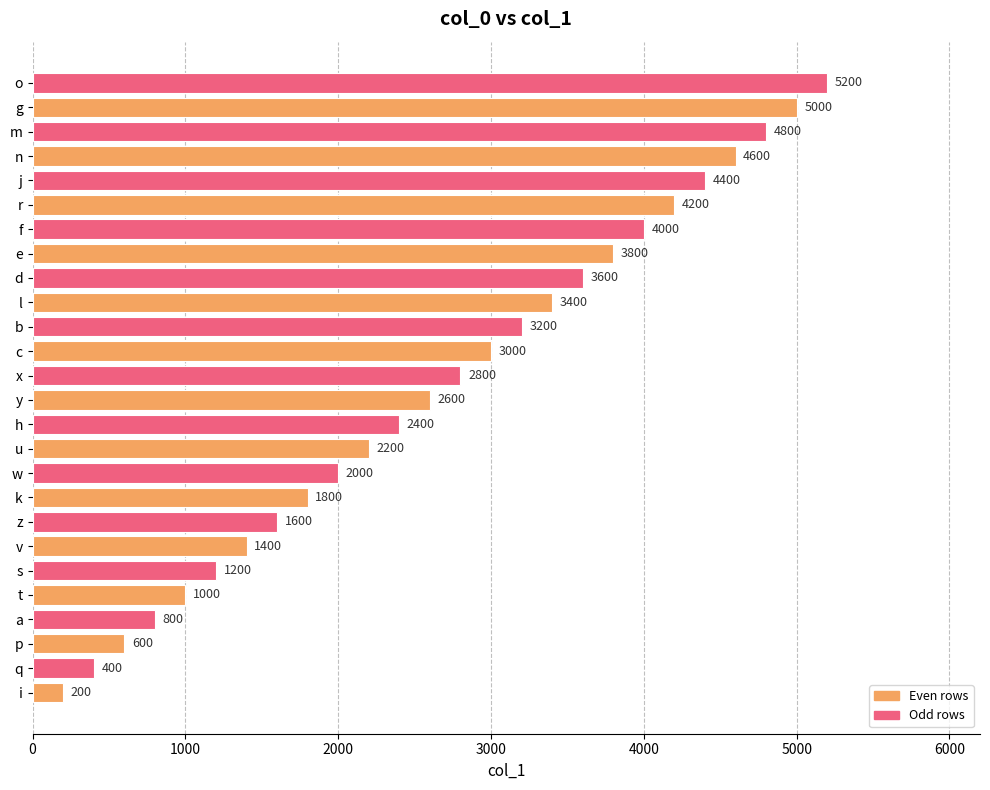

Reading bottom to top, extract all data points from this chart.

200	400	600	800	1000	1200	1400	1600	1800	2000	2200	2400	2600	2800	3000	3200	3400	3600	3800	4000	4200	4400	4600	4800	5000	5200